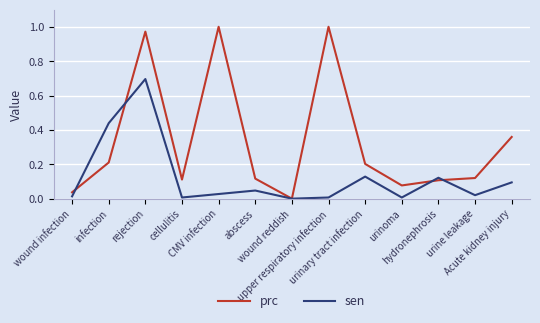

Which series has the largest total across all categories?

prc